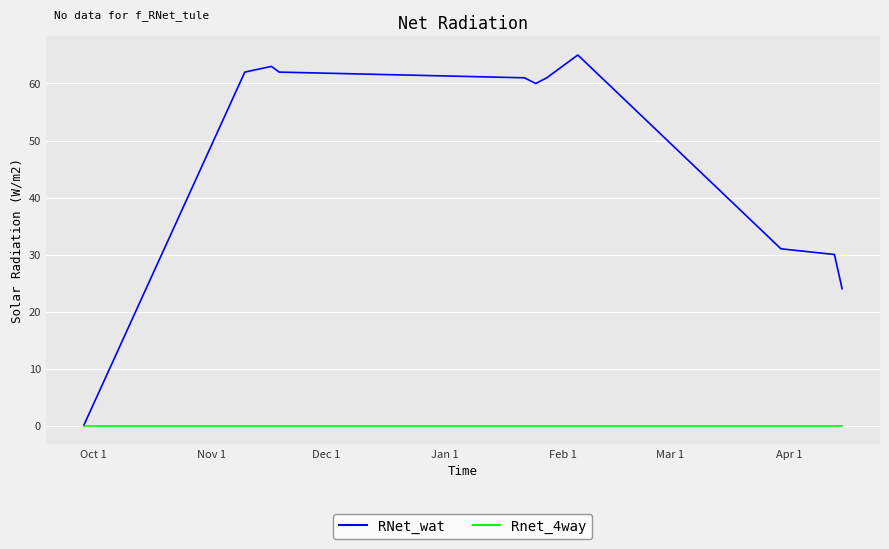

Reading right to left, list all the values displayed in this chart.

RNet_wat: 24	30	31	65	61	60	61	62	63	62	0
Rnet_4way: 0	0	0	0	0	0	0	0	0	0	0